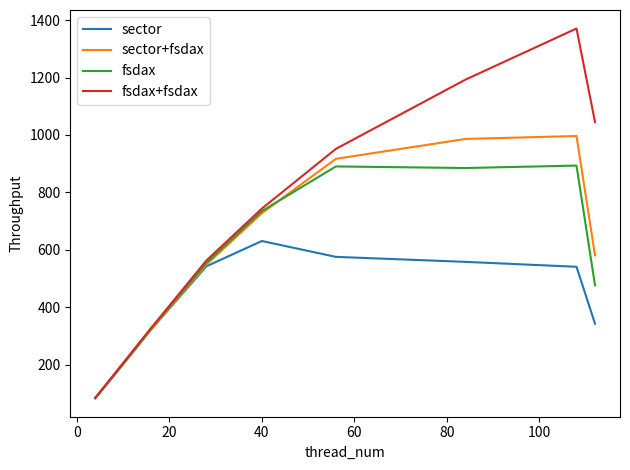

What is the maximum value shown in the chart?

1370.8